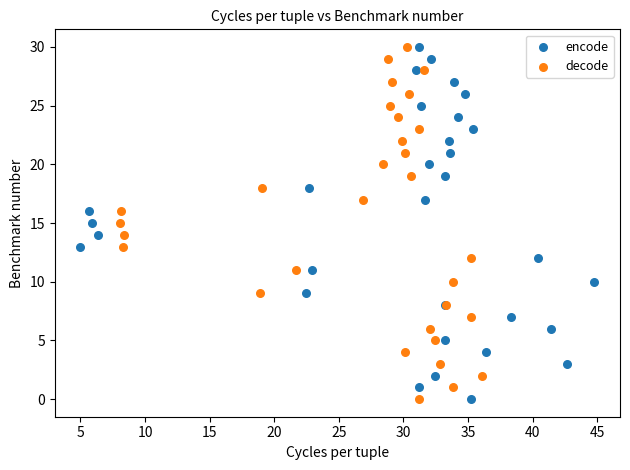

What are all the series names shown in the legend?

encode, decode